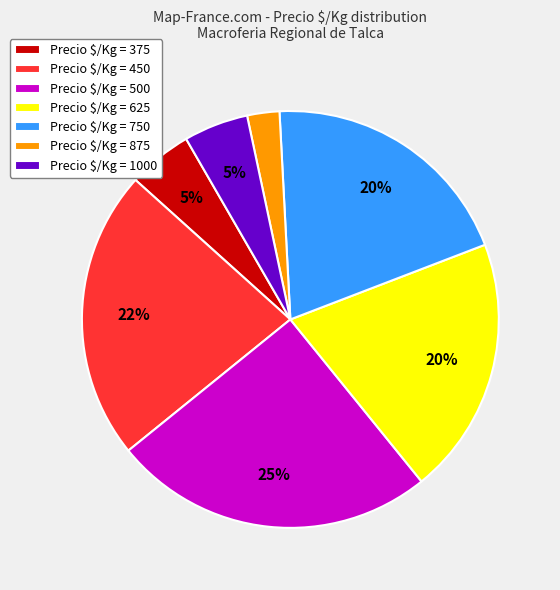

What percentage is the Precio $/Kg = 750 slice, to the nearest percent?

20%